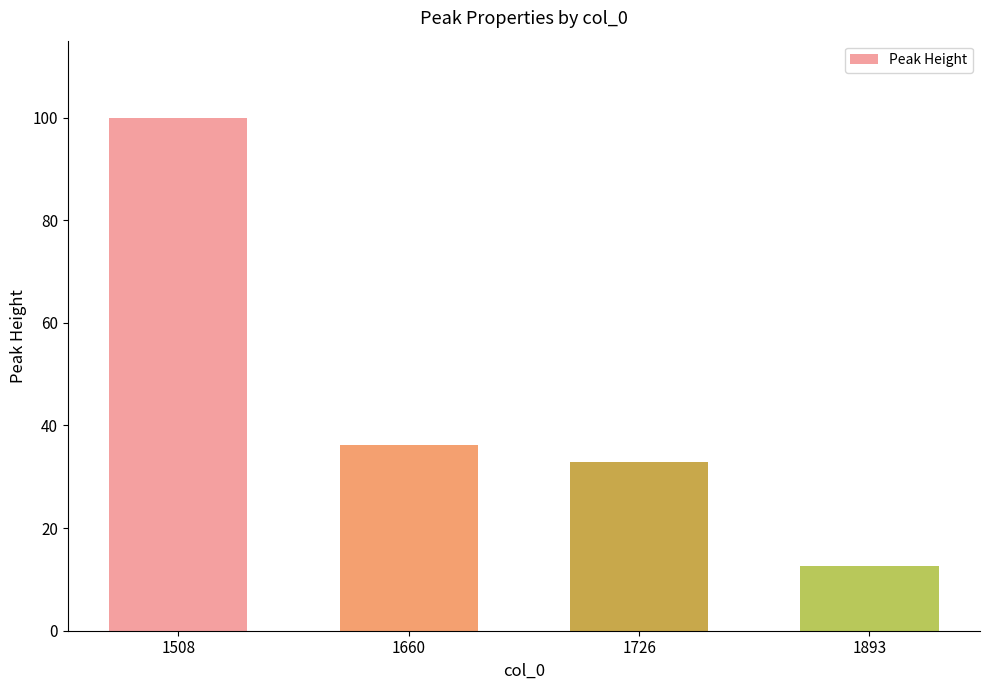

Which label corresponds to the smallest value in the chart?

1893